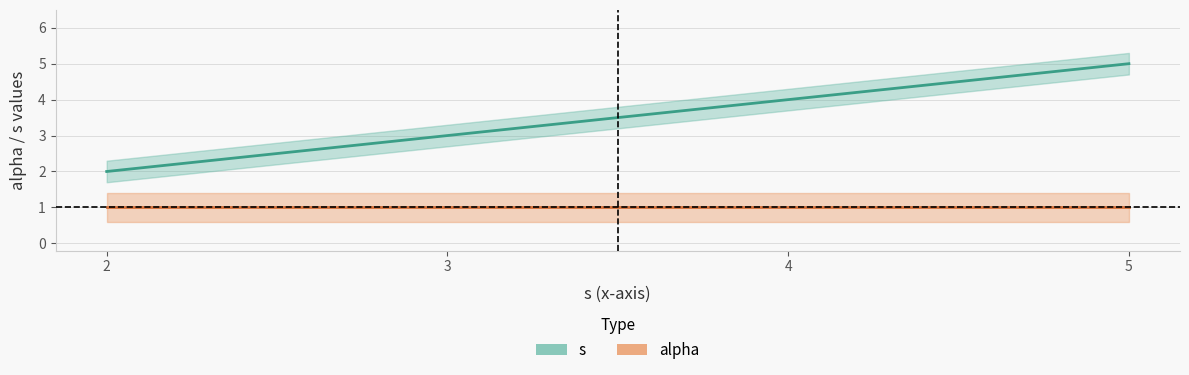

What is the value of the 1st point from the left?

2